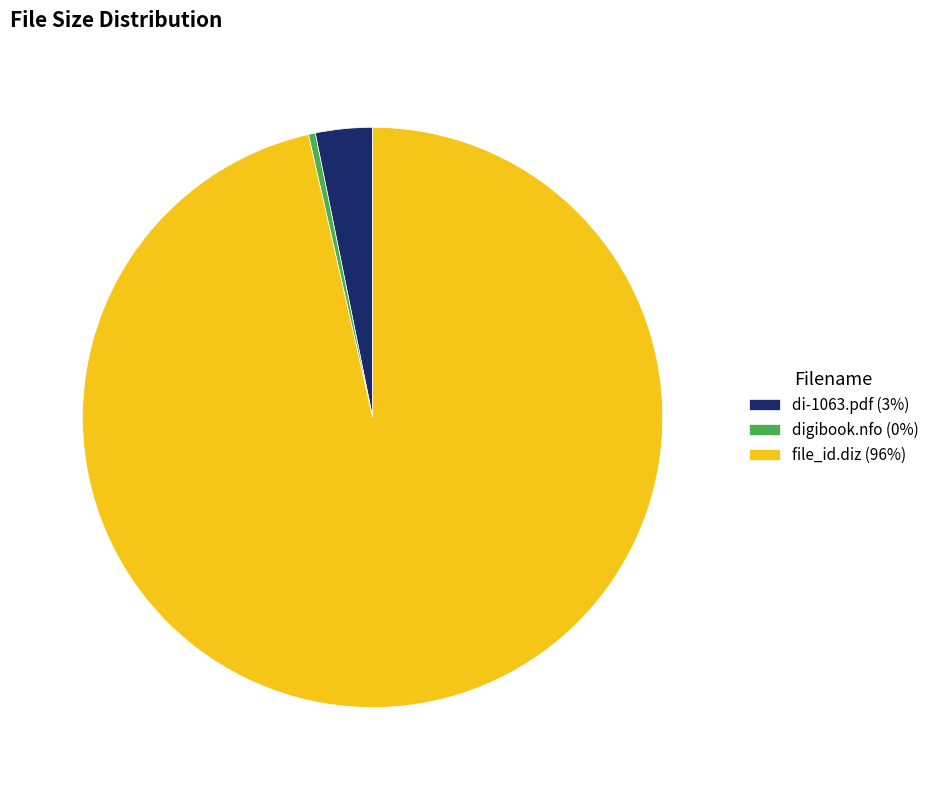

What is the ratio of the value at digibook.nfo to the value at di-1063.pdf?

0.1